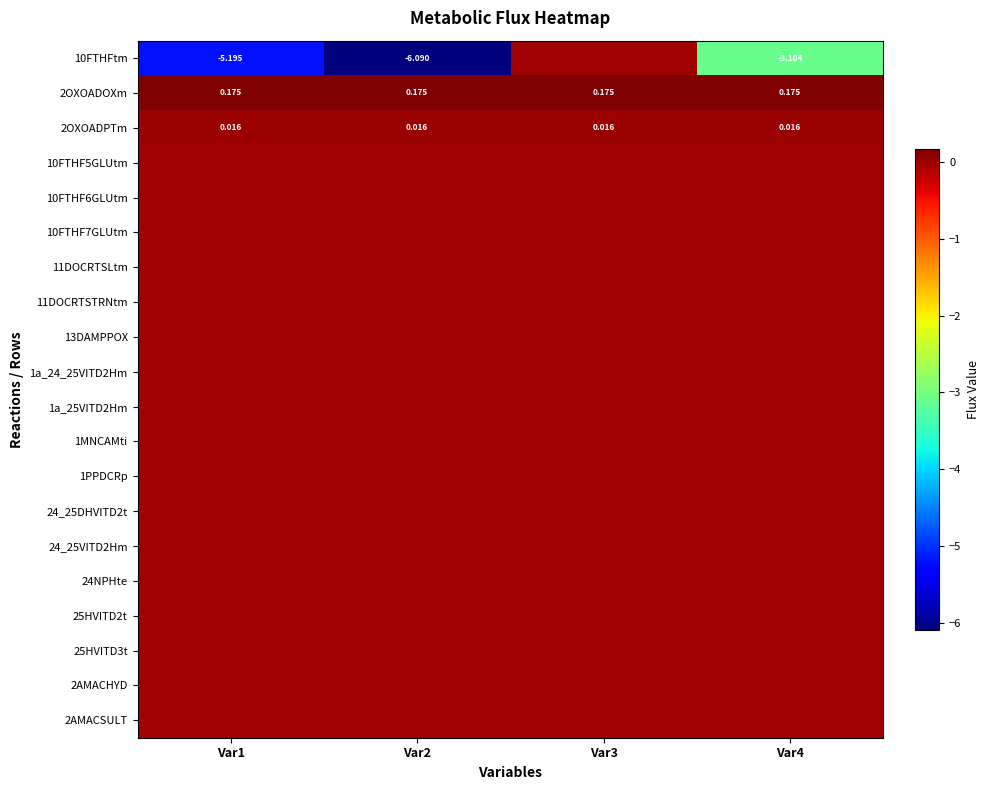

What is the smallest value displayed?

-6.1